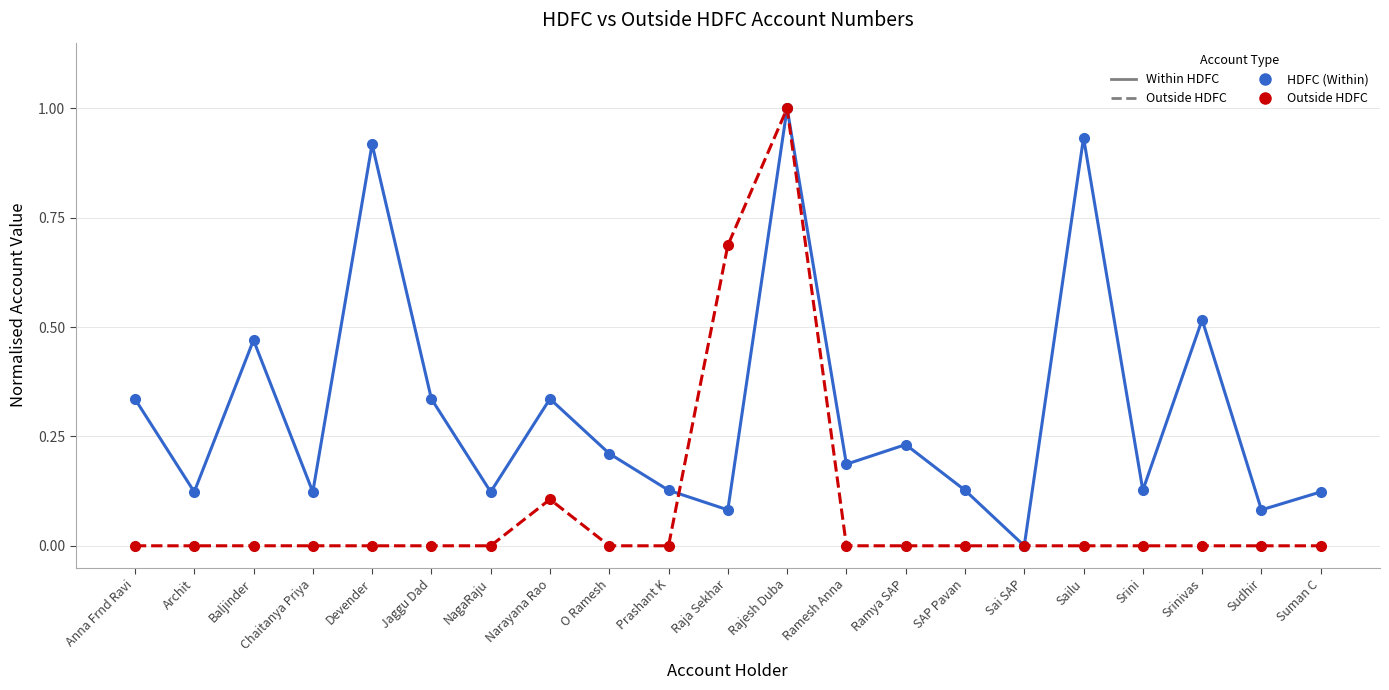

What is the label of the 5th point from the left?

Devender